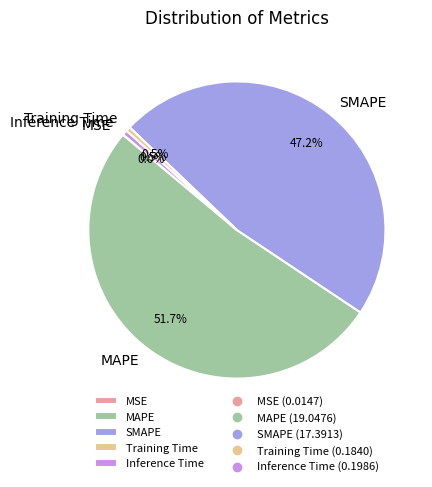

Do Inference Time and SMAPE together represent more than half of the pie?

No